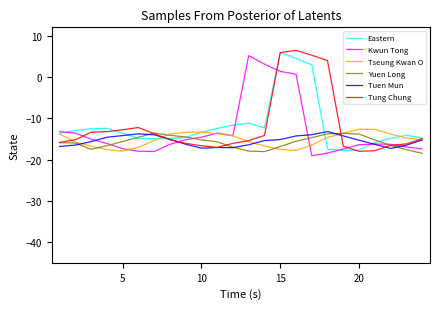

Which series has the largest range (max minus min)?

Tung Chung